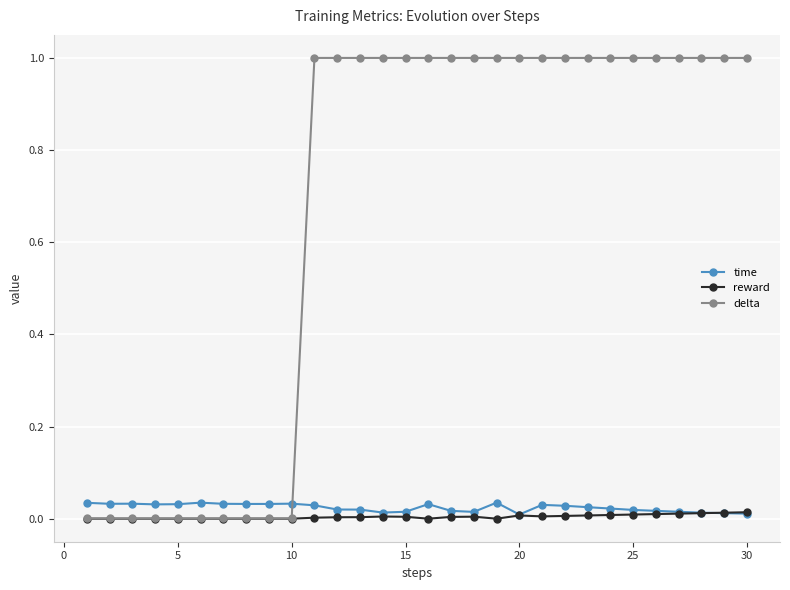

Which series has the largest total across all categories?

delta